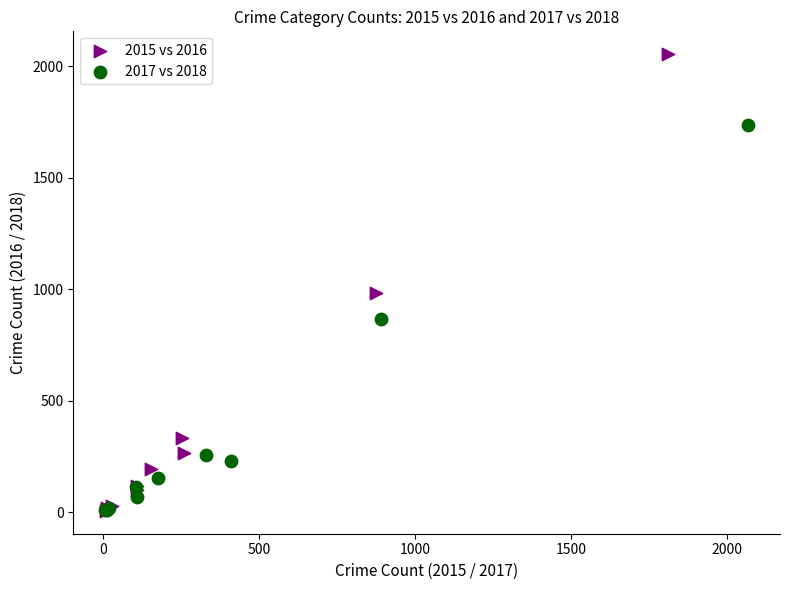

Which series has the largest Y range (max minus min)?

2015 vs 2016